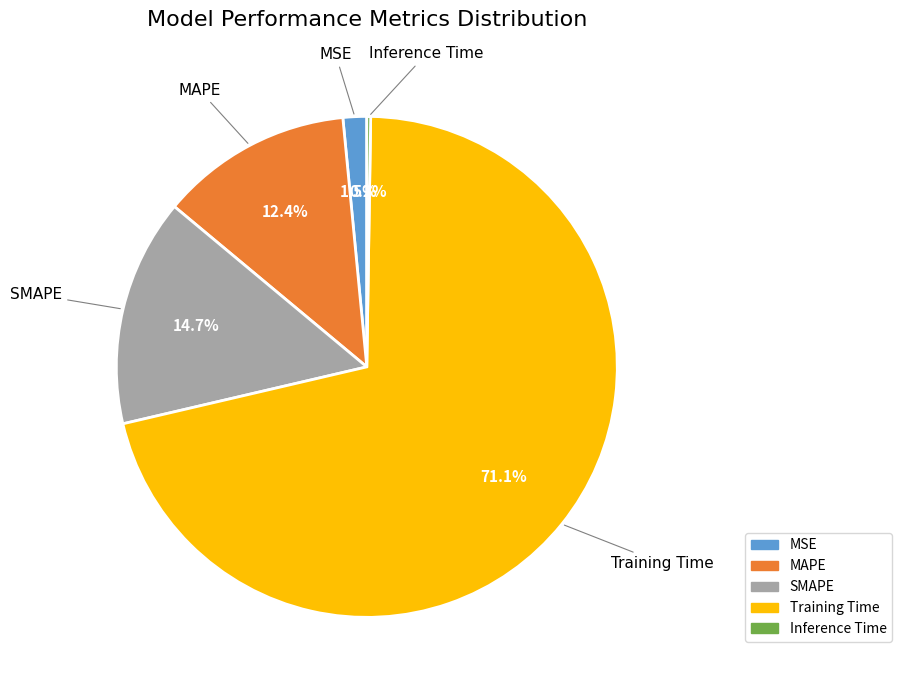

Which slice is the largest?

Training Time